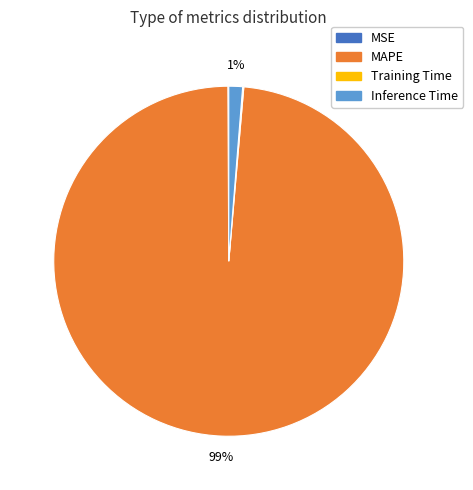

What is the largest slice in the pie chart?

MAPE